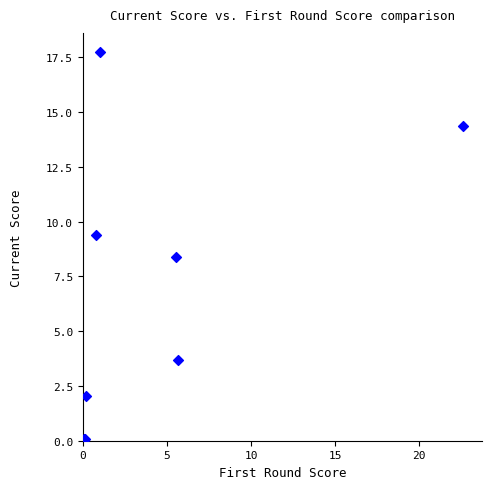

What Y value in the scatter plot is closest to 8?

8.4